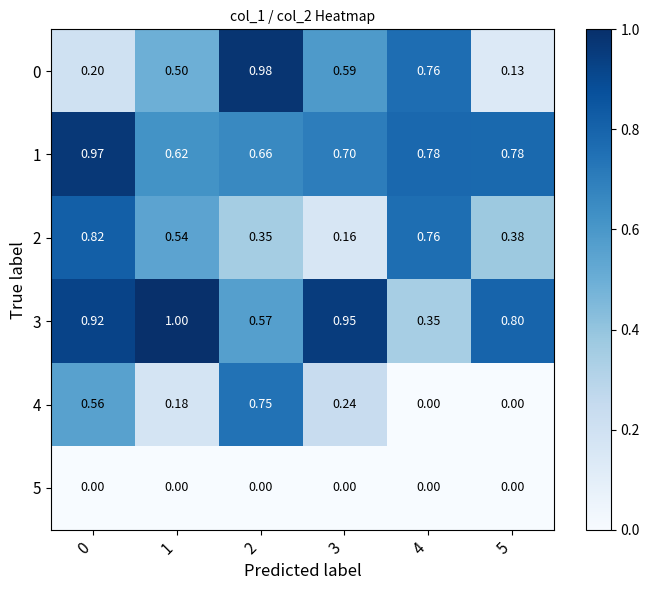

At 1, list the series in order from largest to smallest.

3, 1, 2, 0, 4, 5